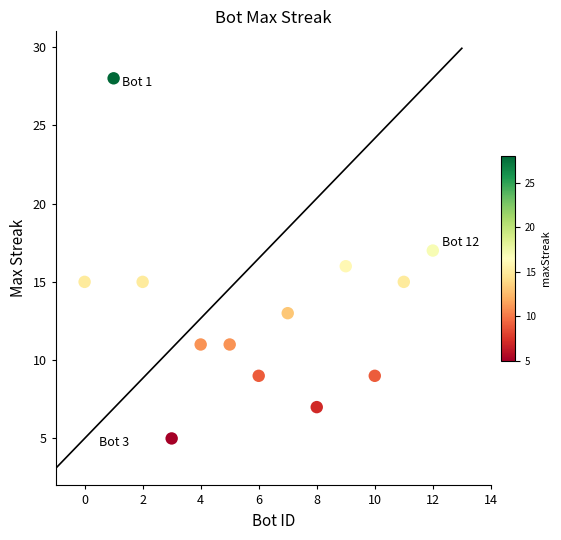

What is the range of Y values (max minus min)?

23